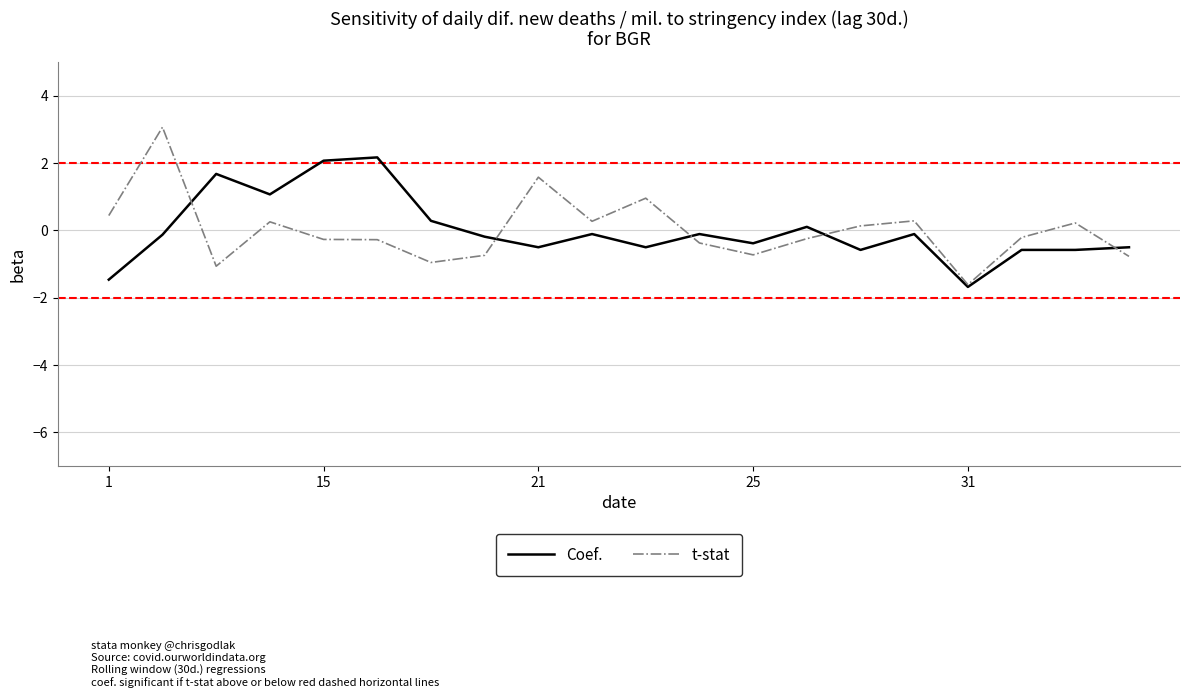

What is the greatest value displayed?

3.1